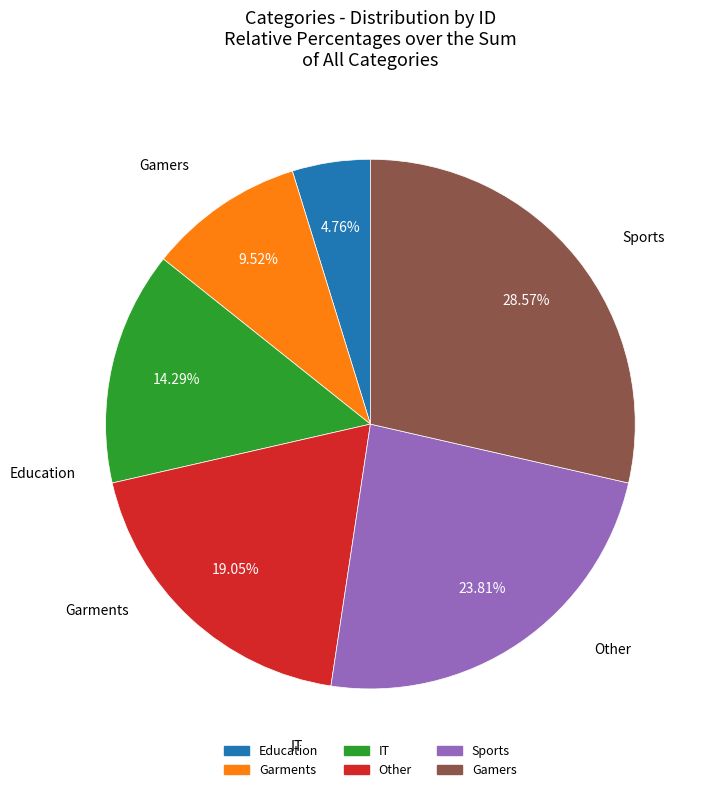

Count the number of slices in the pie.

6